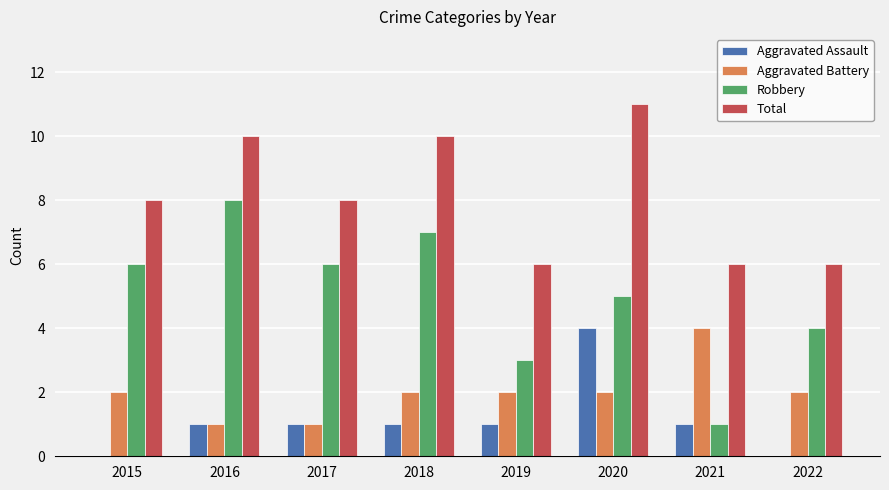

What is the average value of the Aggravated Battery series?

2